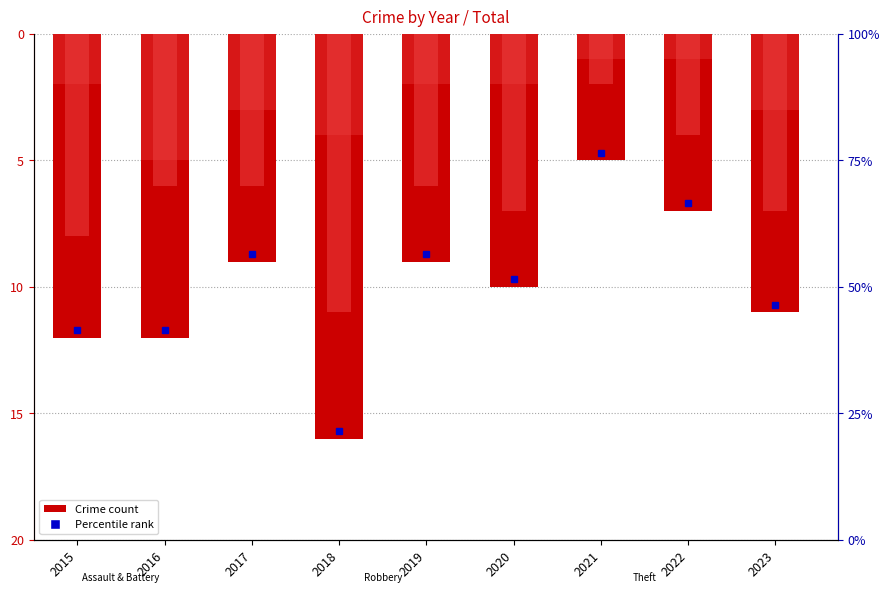

What is the maximum value for total (negated)?

-5